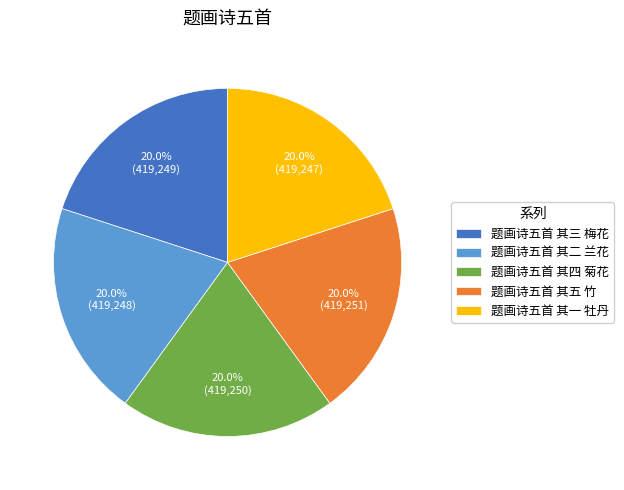

Is 题画诗五首 其二 兰花 the majority of the pie?

No